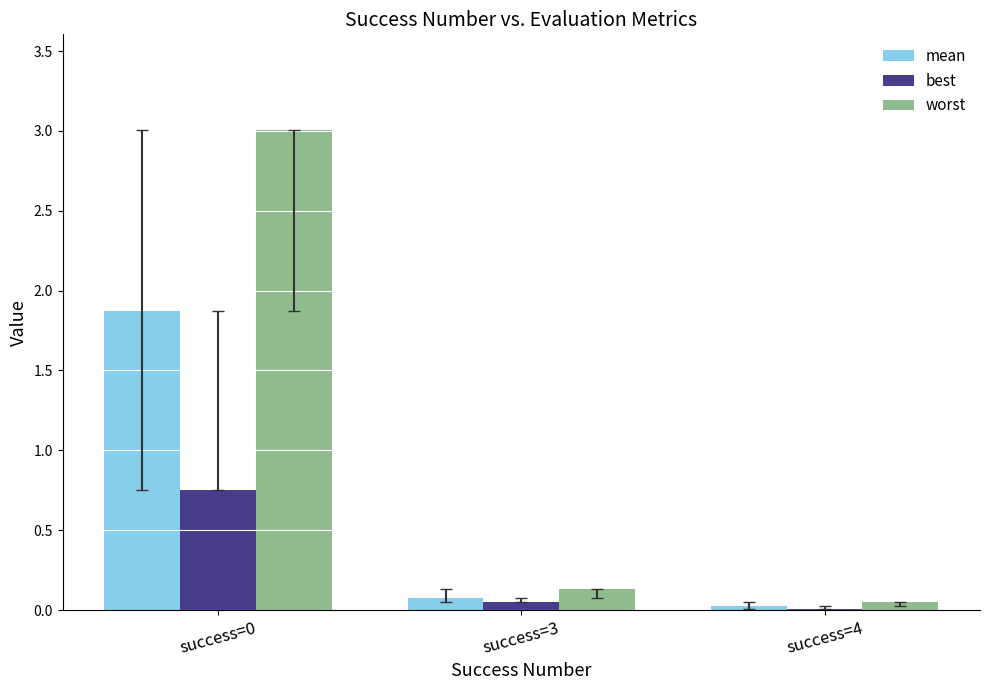

True or false: best has a value of 0.0 at success=4.

True